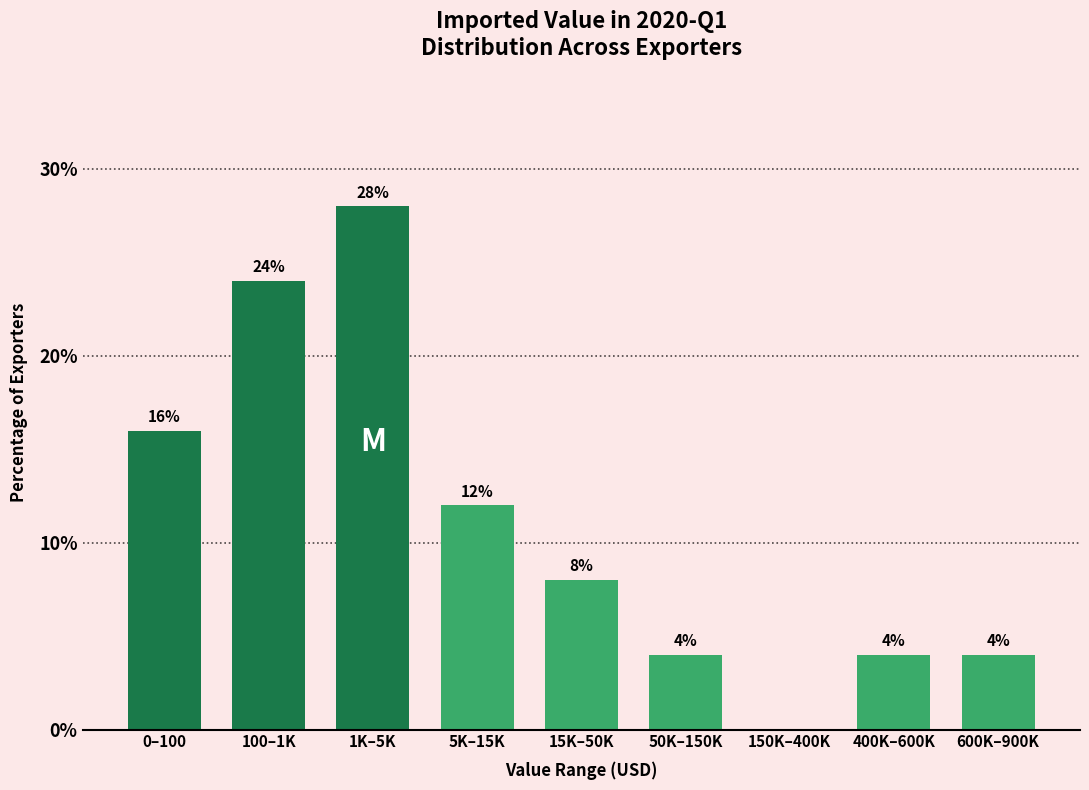

Reading left to right, list all the values displayed in this chart.

0–100=16.0	100–1K=24.0	1K–5K=28.0	5K–15K=12.0	15K–50K=8.0	50K–150K=4.0	150K–400K=0.0	400K–600K=4.0	600K–900K=4.0